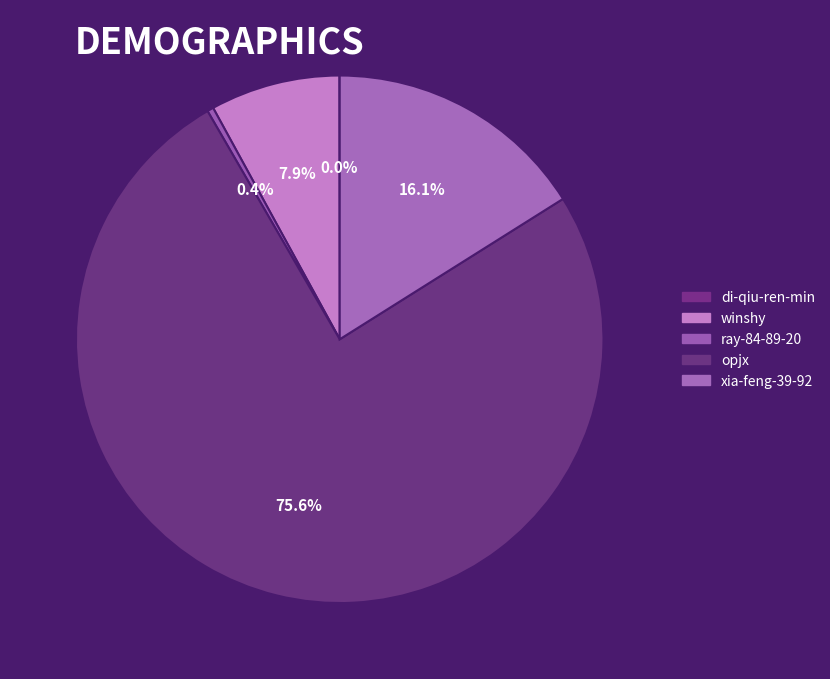

True or false: winshy accounts for 8% of the total.

True